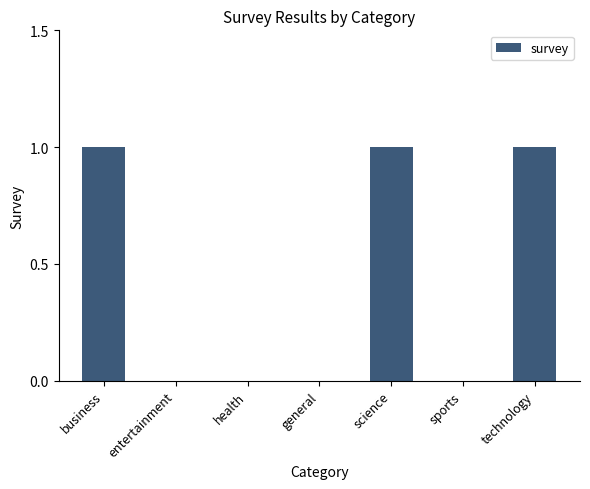

Count the values in the range 0 to 1.

7